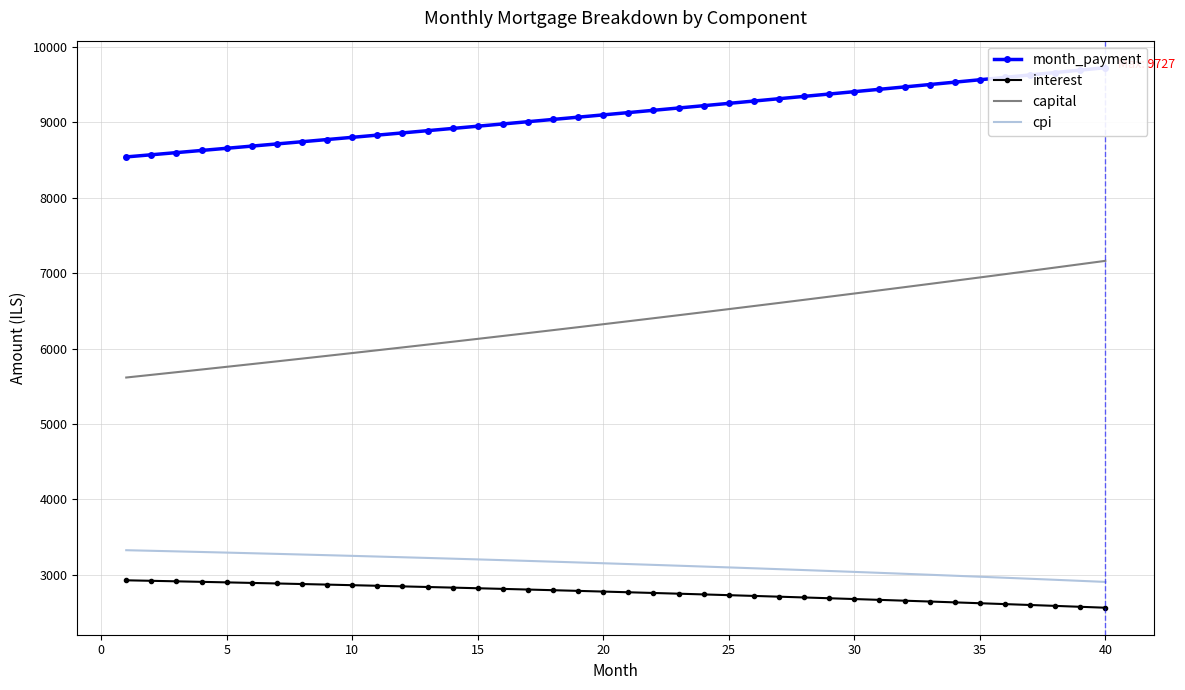

What is the sum of all cpi values?

125443.7